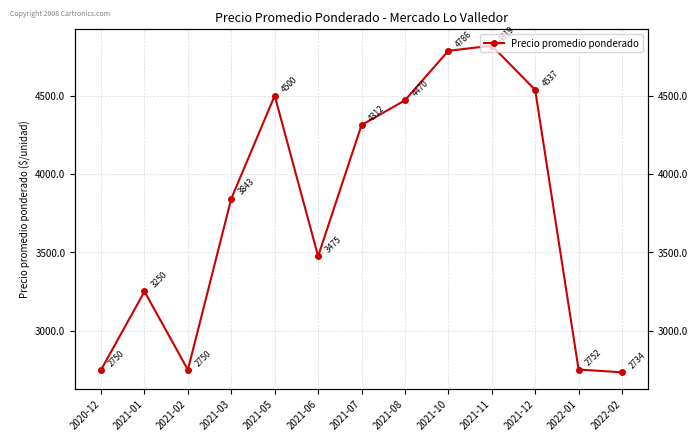

What is the difference between the maximum and second lowest values?

2069